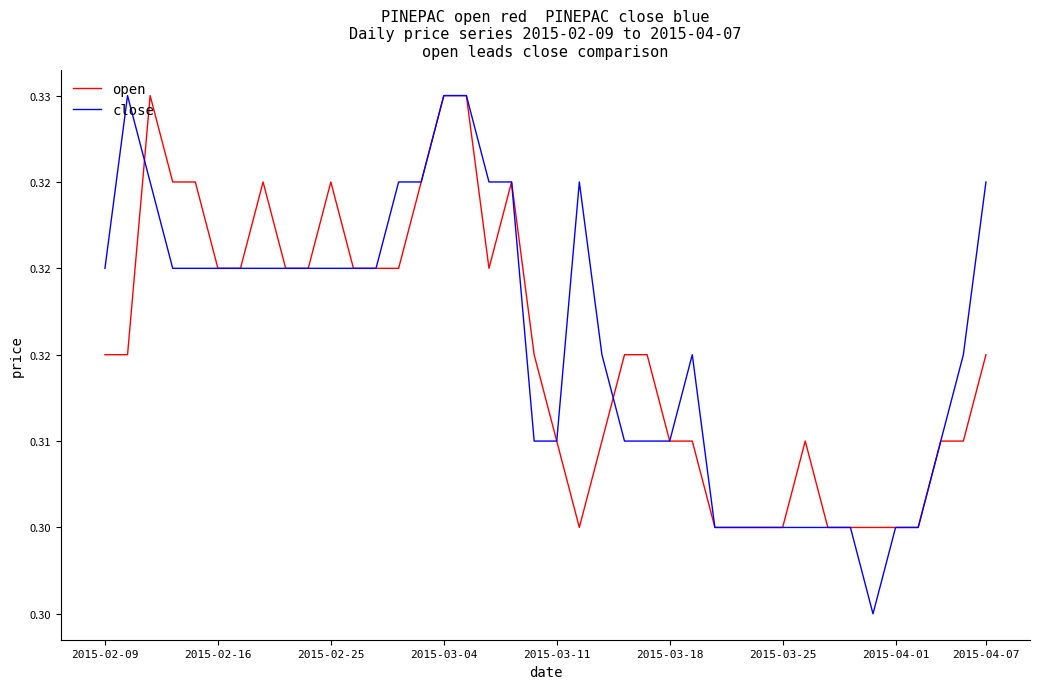

Rank the categories by open value from lowest to highest.

21, 27, 28, 29, 30, 32, 33, 34, 35, 36, 20, 22, 25, 26, 31, 37, 38, 2015-02-09, 2015-02-16, 19, 23, 24, 39, 2015-03-18, 2015-03-25, 2015-04-07, 9, 11, 12, 13, 17, 2015-03-04, 2015-03-11, 2015-04-01, 10, 14, 18, 2015-02-25, 15, 16